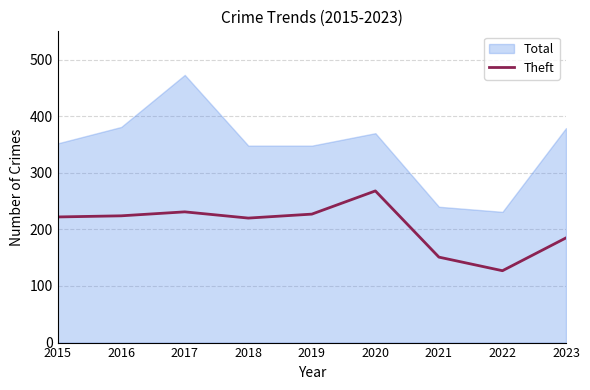

What is the minimum value for Theft?

127